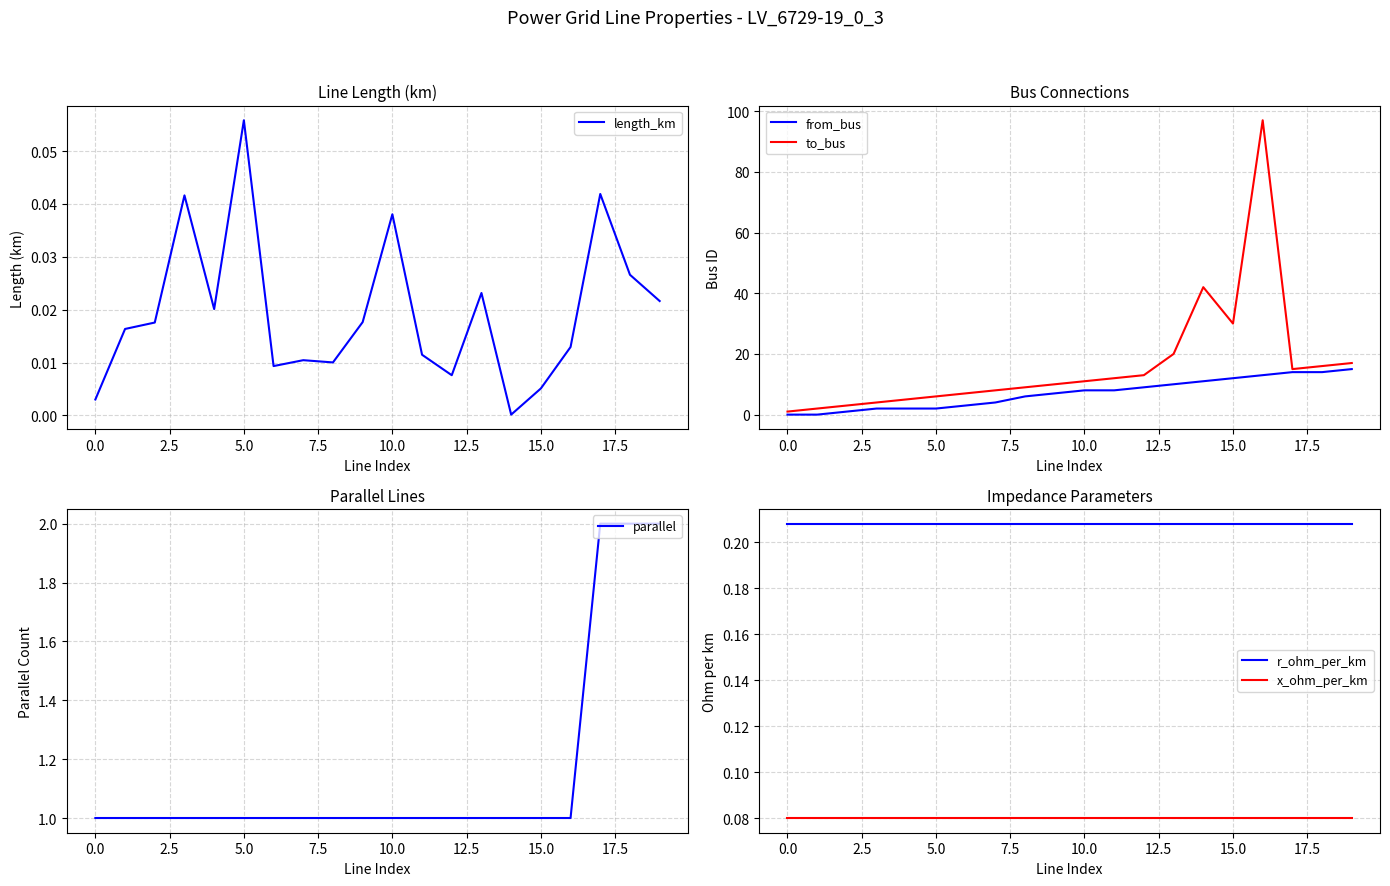

What are all the series names shown in the legend?

length_km, from_bus, to_bus, parallel, r_ohm_per_km, x_ohm_per_km